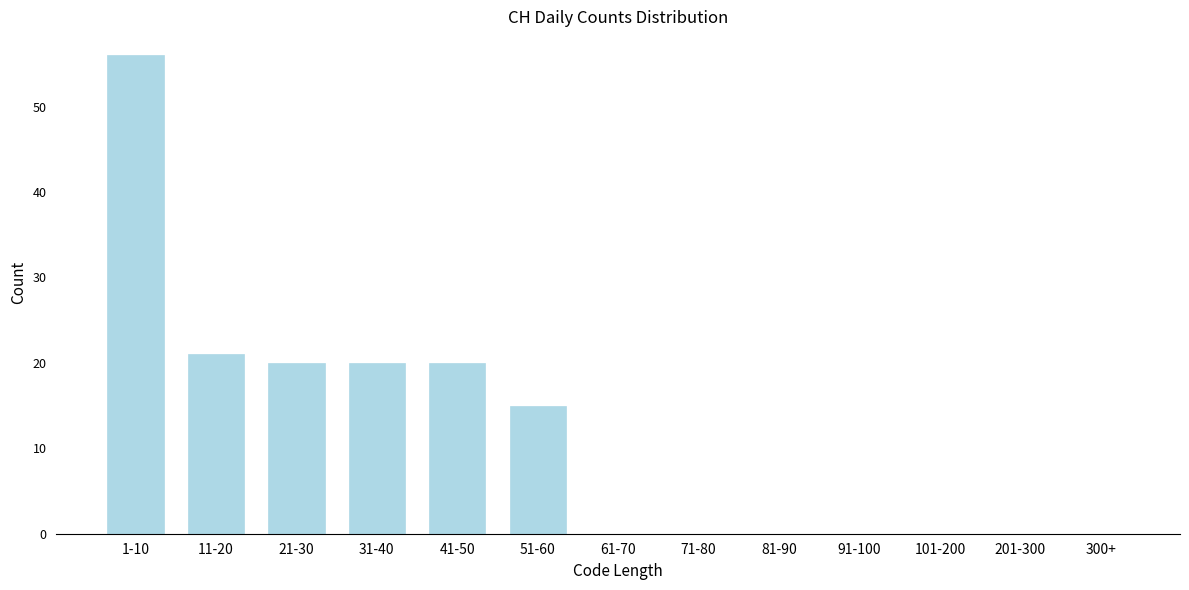

Reading left to right, what are all the values shown in this chart?

1-10=56	11-20=21	21-30=20	31-40=20	41-50=20	51-60=15	61-70=0	71-80=0	81-90=0	91-100=0	101-200=0	201-300=0	300+=0